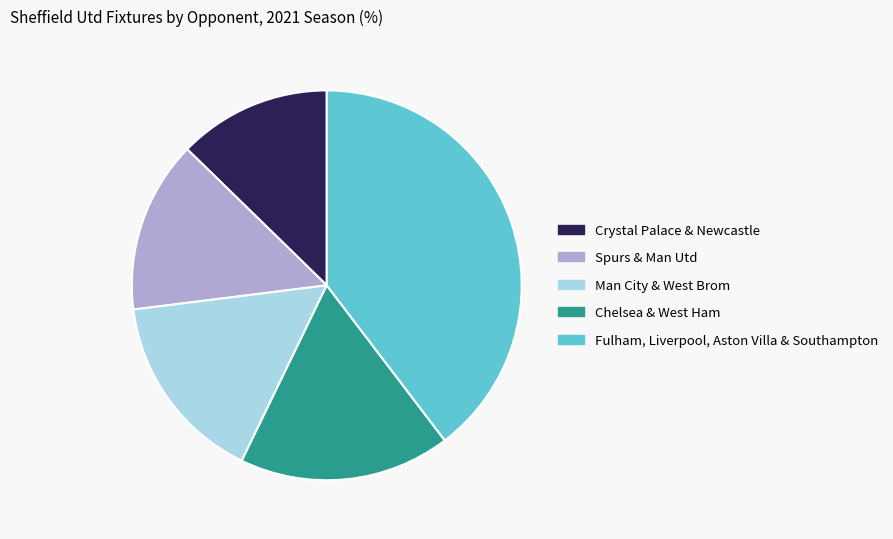

Approximately how many times larger is the value at Spurs & Man Utd compared to Man City & West Brom?

0.9